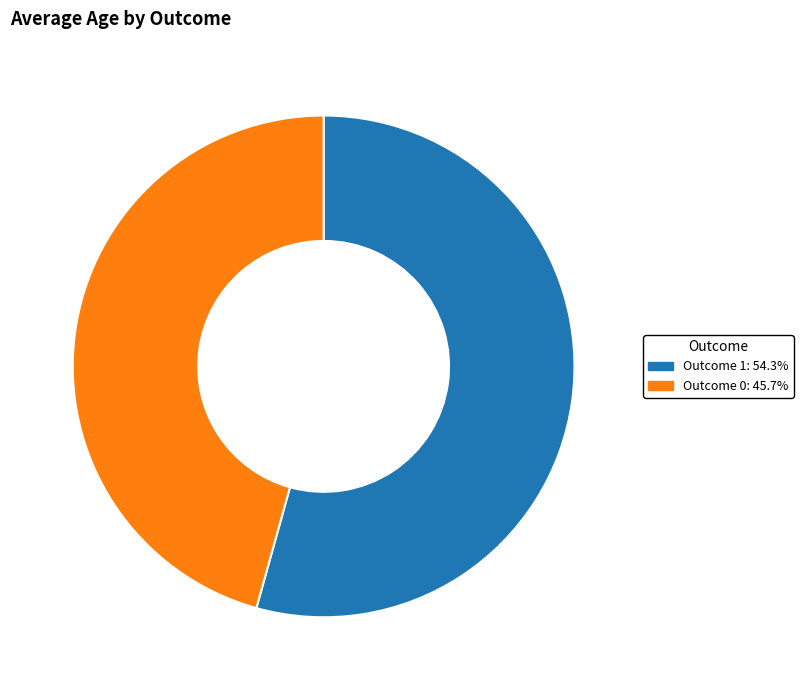

Is there any slice that represents more than half of the pie?

Yes